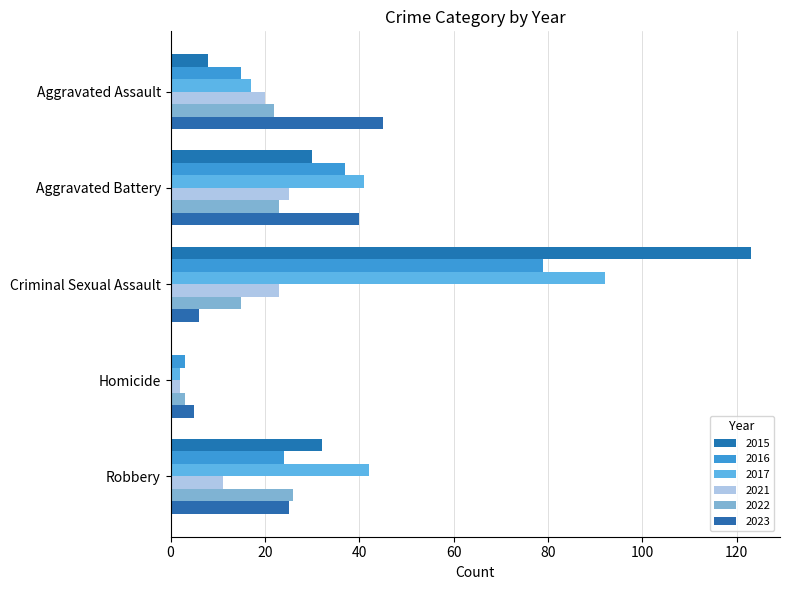

Which category has the highest value across all series?

Criminal Sexual Assault